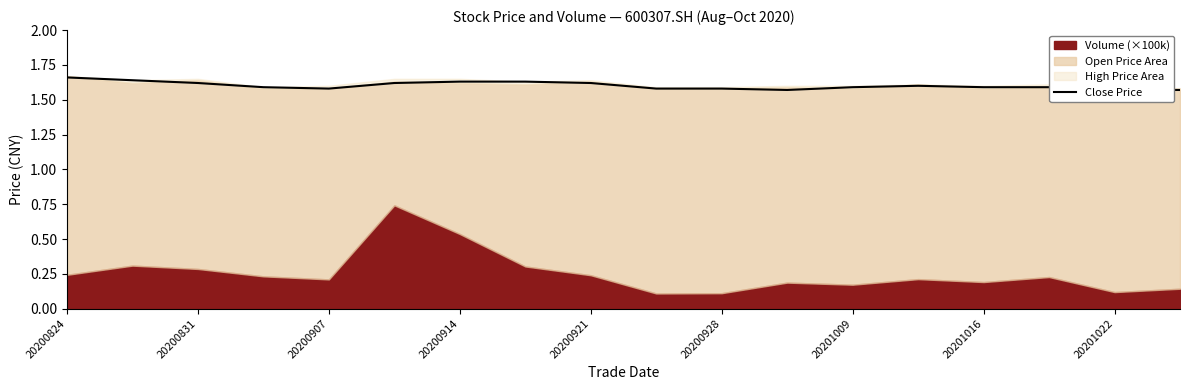

What is the approximate value at 20201022?

1.6